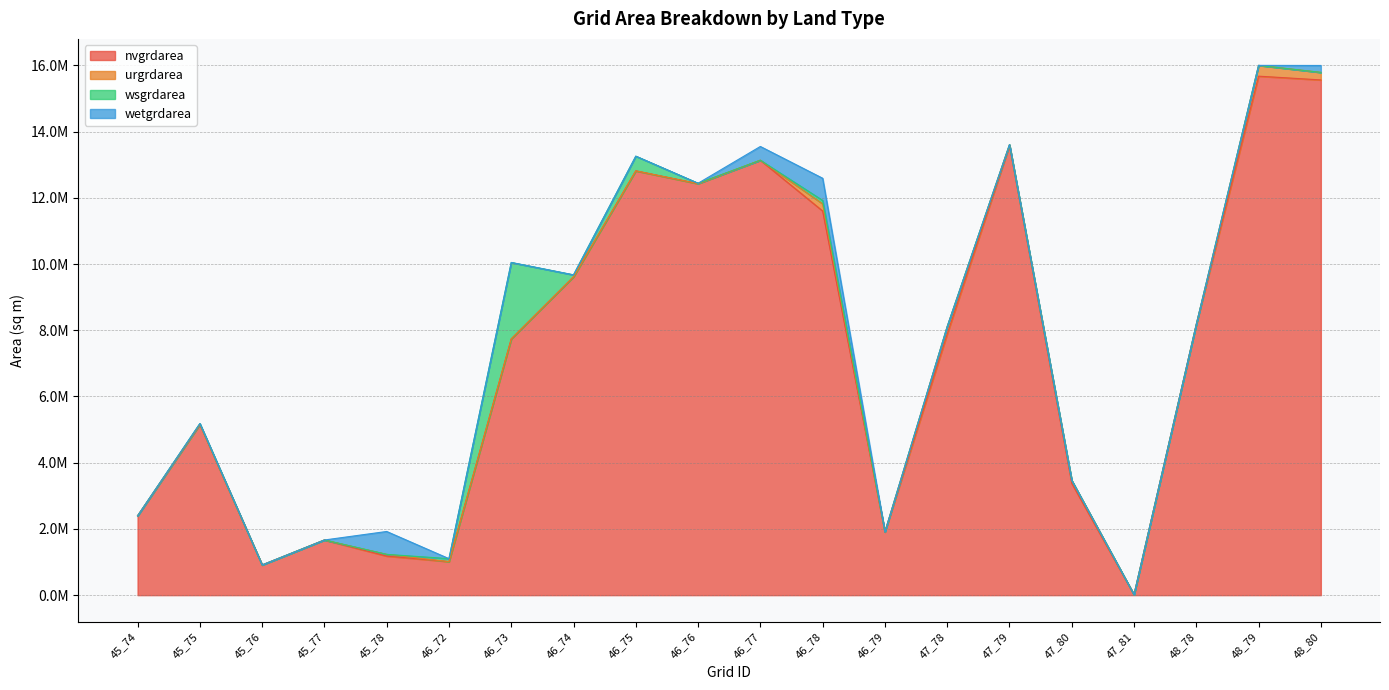

Reading left to right, extract all data points from this chart.

nvgrdarea: 2395800	5156100	911700	1665900	1179900	1013400	7739100	9615600	12815100	12428100	13135500	11602800	1909800	7885800	13579200	3379500	14400	8179200	15674400	15561000
urgrdarea: 0	0	0	0	52200	0	0	0	0	0	0	216900	0	224100	26100	85500	0	0	325800	227700
wsgrdarea: 0	26100	0	0	0	89100	2308500	57600	442800	11700	0	101700	0	0	0	0	0	0	0	0
wetgrdarea: 0	0	0	0	691200	0	0	0	0	0	415800	670500	0	0	0	0	0	0	0	208800